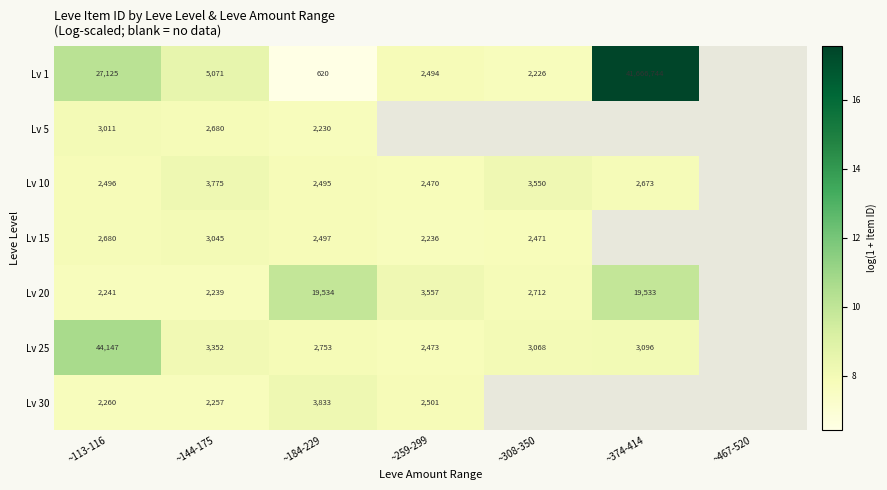

Is the value of Lv 5 at ~184-229 greater than the value of Lv 25 at ~259-299?

No